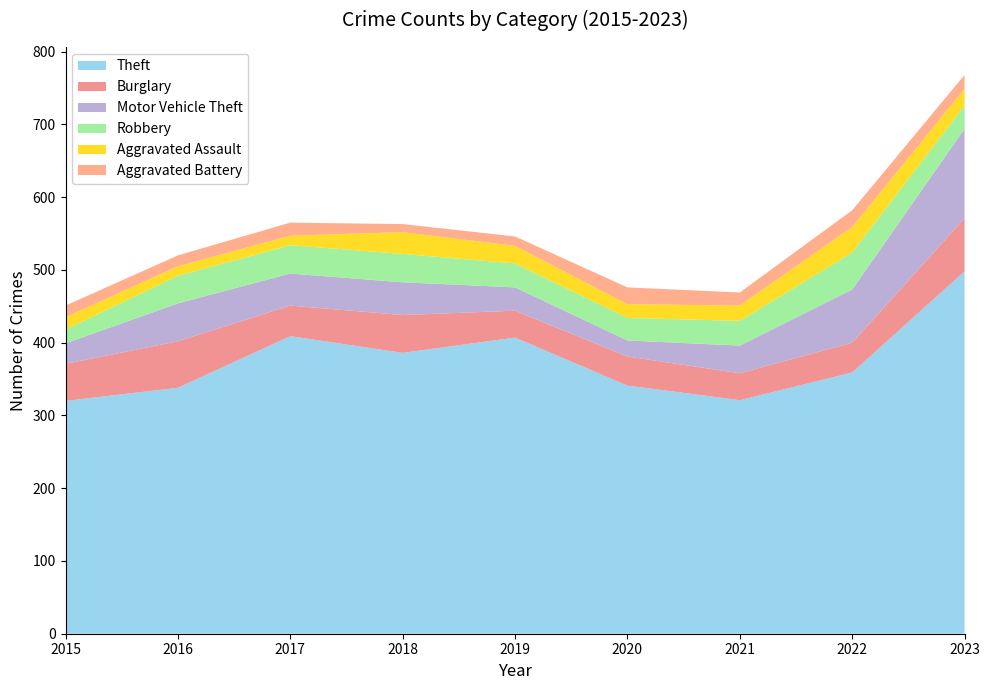

Reading left to right, transcribe all the data shown in this chart.

Theft: 320	338	409	386	407	341	321	359	498
Burglary: 51	64	42	52	37	40	37	41	73
Motor Vehicle Theft: 28	52	44	45	32	22	38	73	123
Robbery: 19	38	39	39	33	31	34	51	32
Aggravated Assault: 17	13	13	30	24	19	21	35	23
Aggravated Battery: 16	15	18	11	13	23	18	23	19